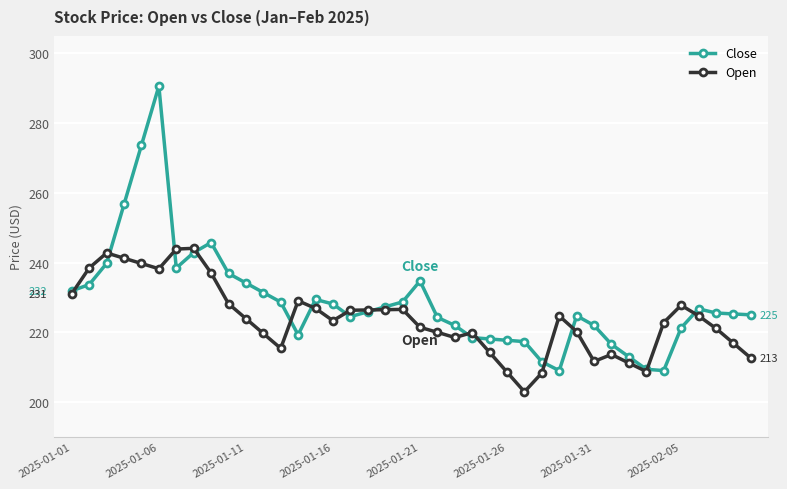

What is the maximum value for Close?

290.6